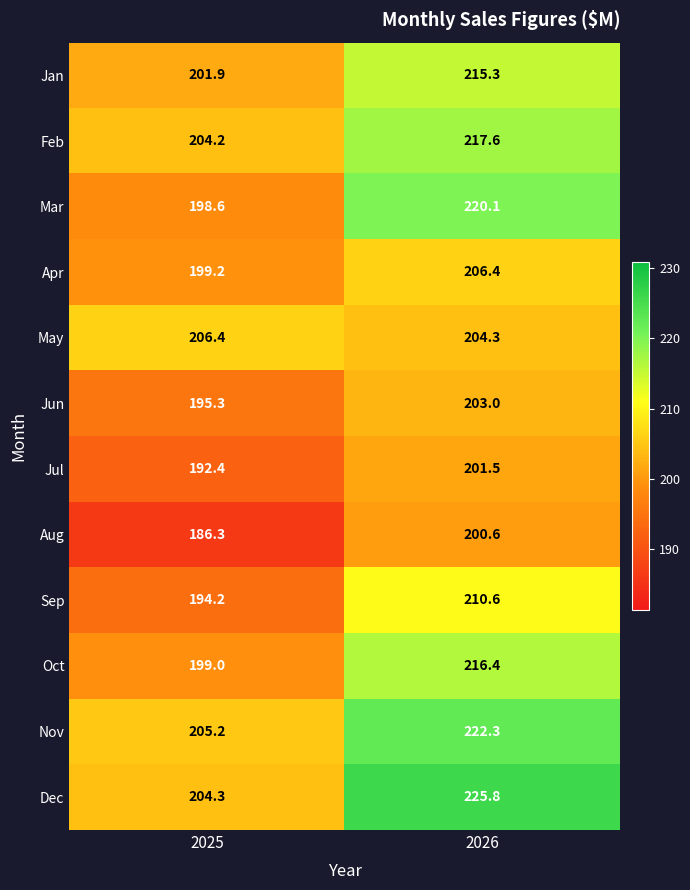

What is the total value across all series at 2025?

2387.0